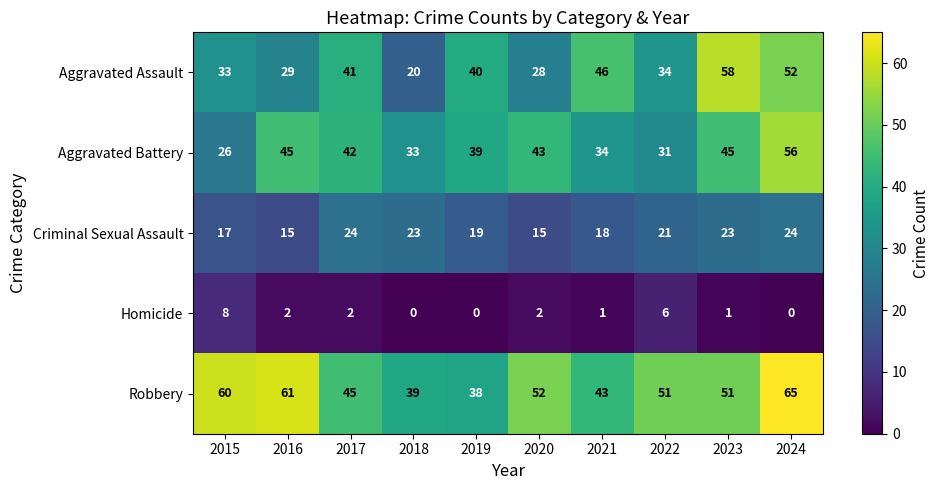

What is the sum of all Aggravated Battery values?

394